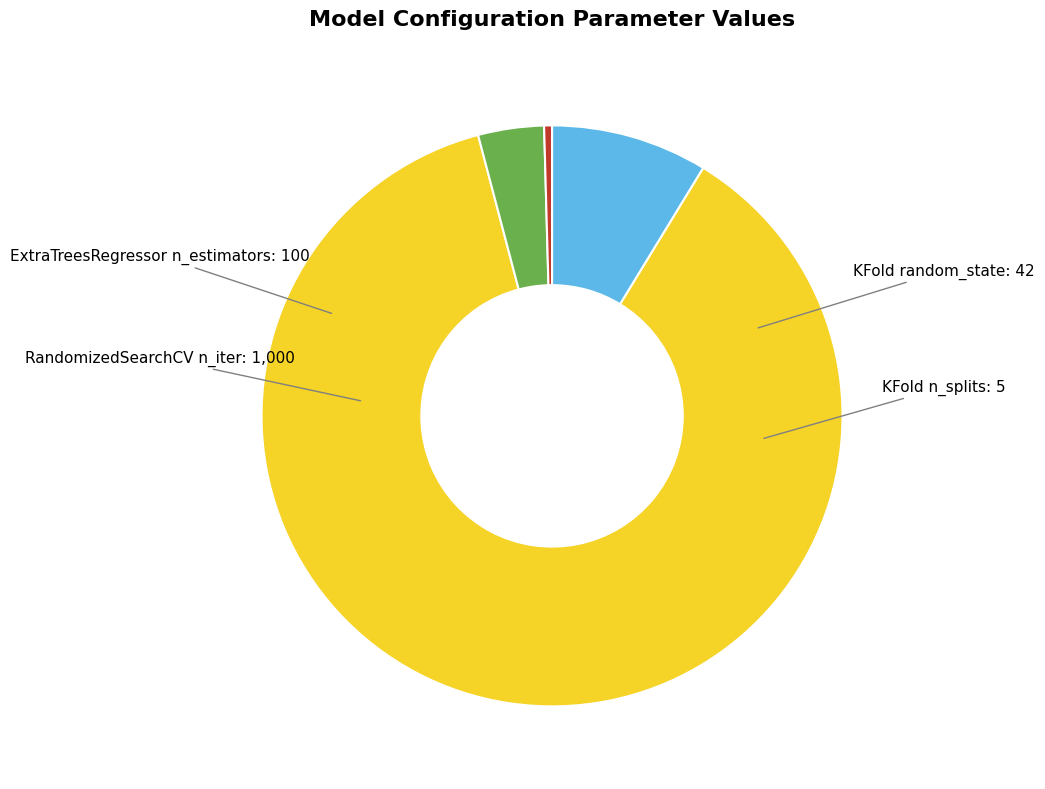

Which has a higher value, RandomizedSearchCV n_iter or ExtraTreesRegressor n_estimators?

RandomizedSearchCV n_iter